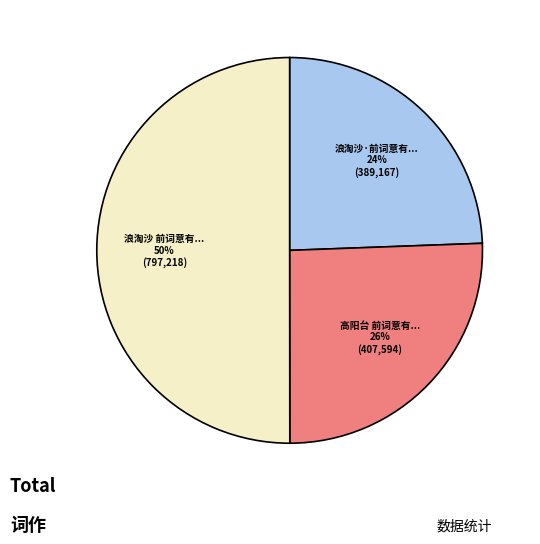

How many slices are in this pie chart?

3